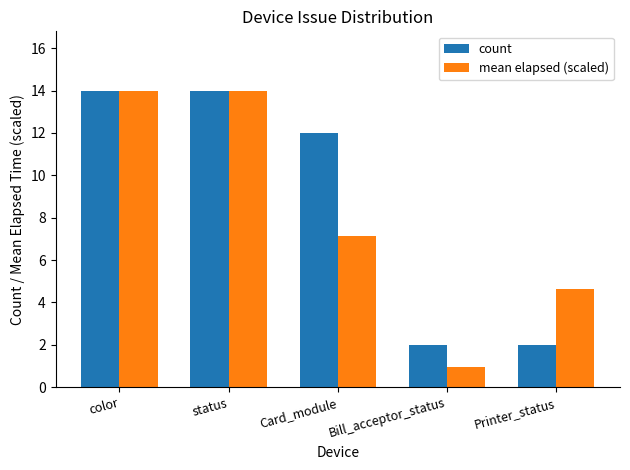

The count series shows 3.5 at Bill_acceptor_status. True or false?

False